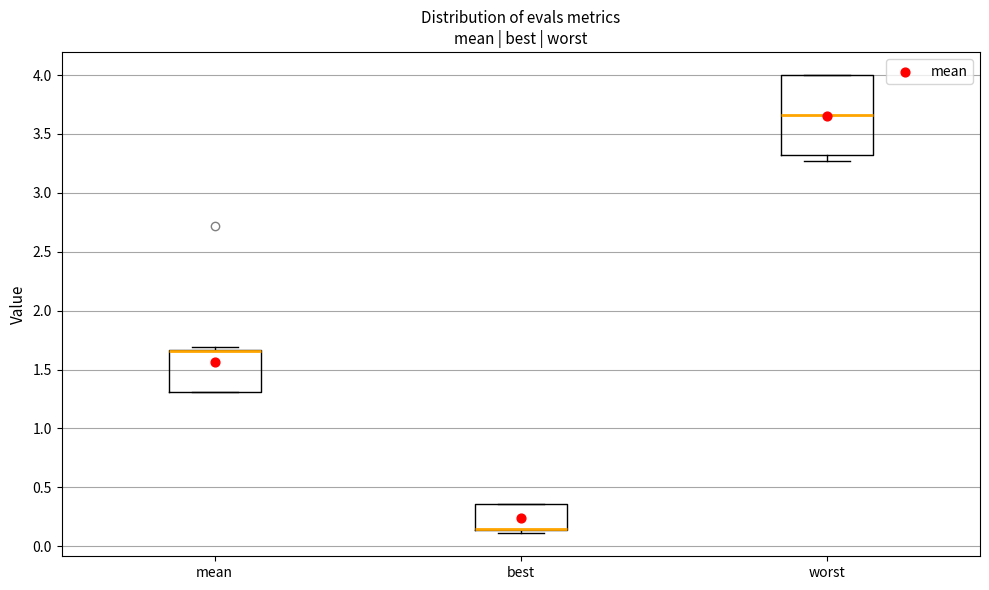

Which box is the tallest, from its lower edge to its upper edge?

worst